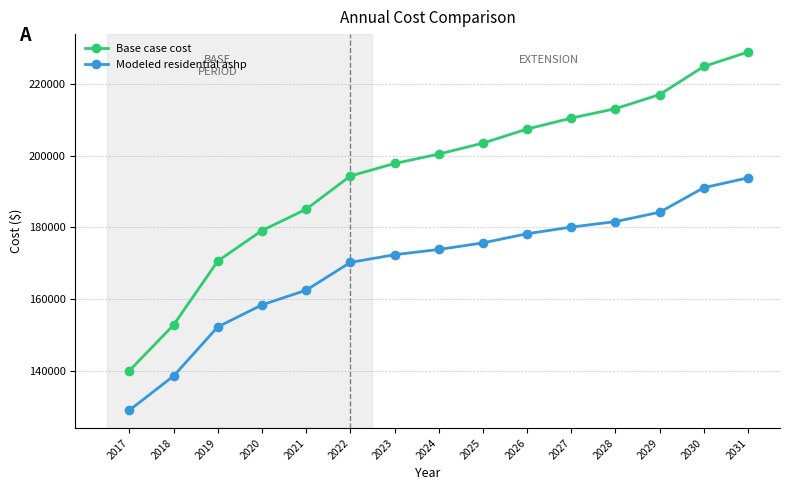

Which series changed the most between 2020 and 2029?

Base case cost